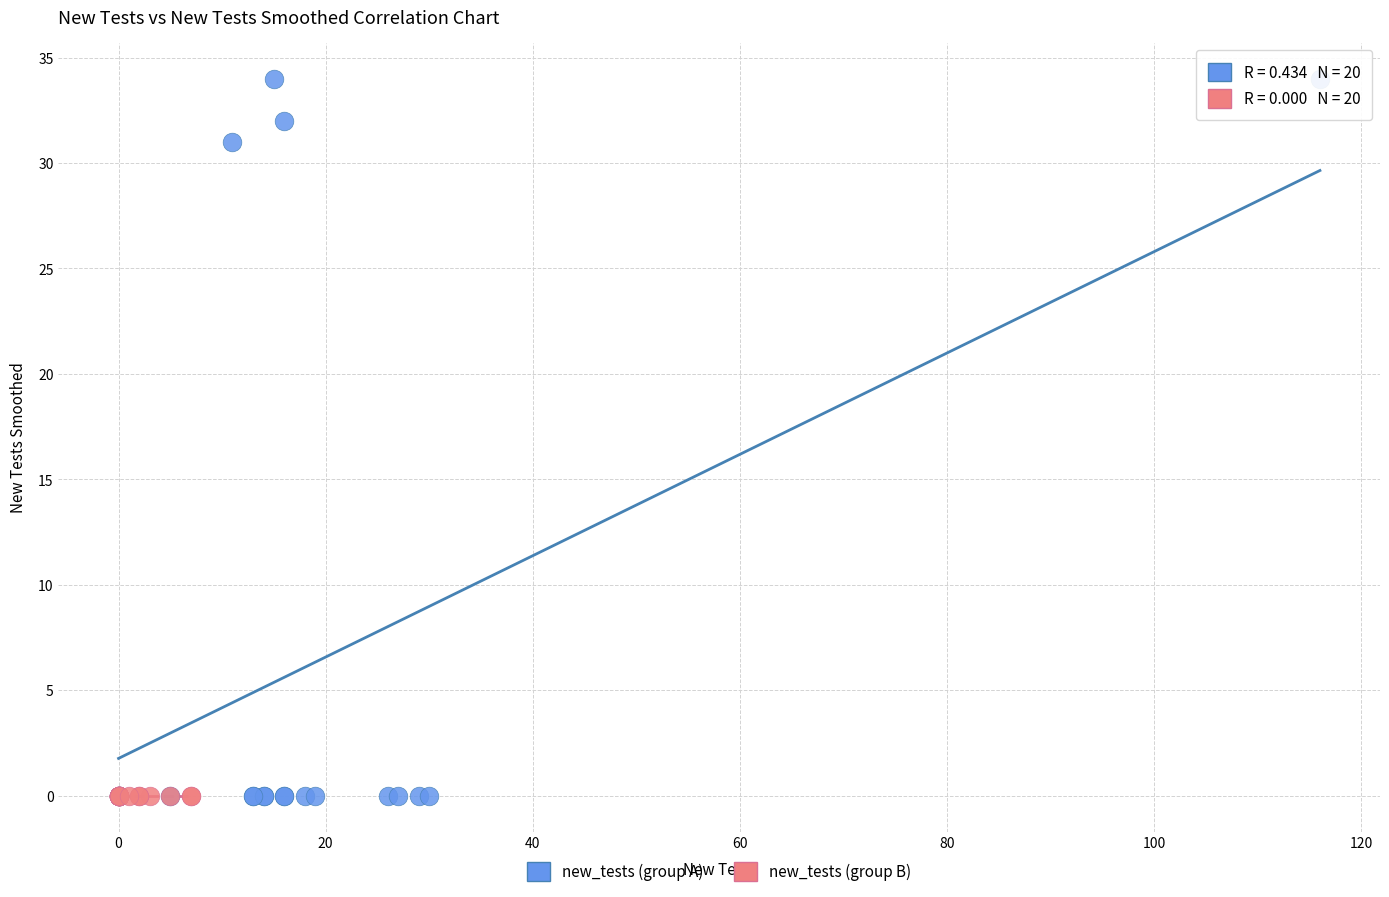

Which series contains the highest Y value?

new_tests (group A)